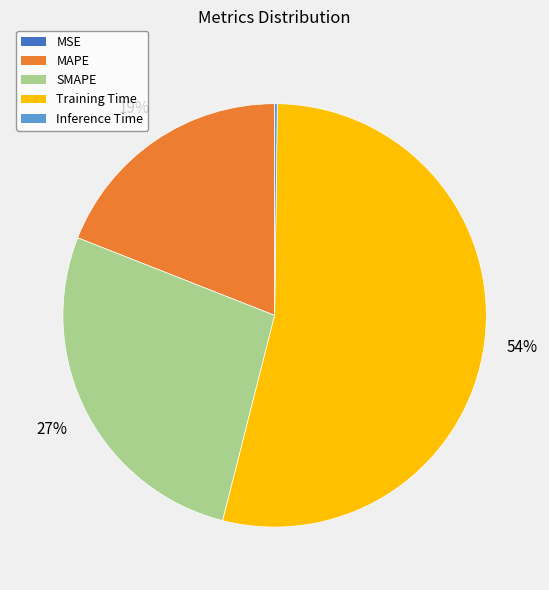

What percentage is the SMAPE slice, to the nearest percent?

27%